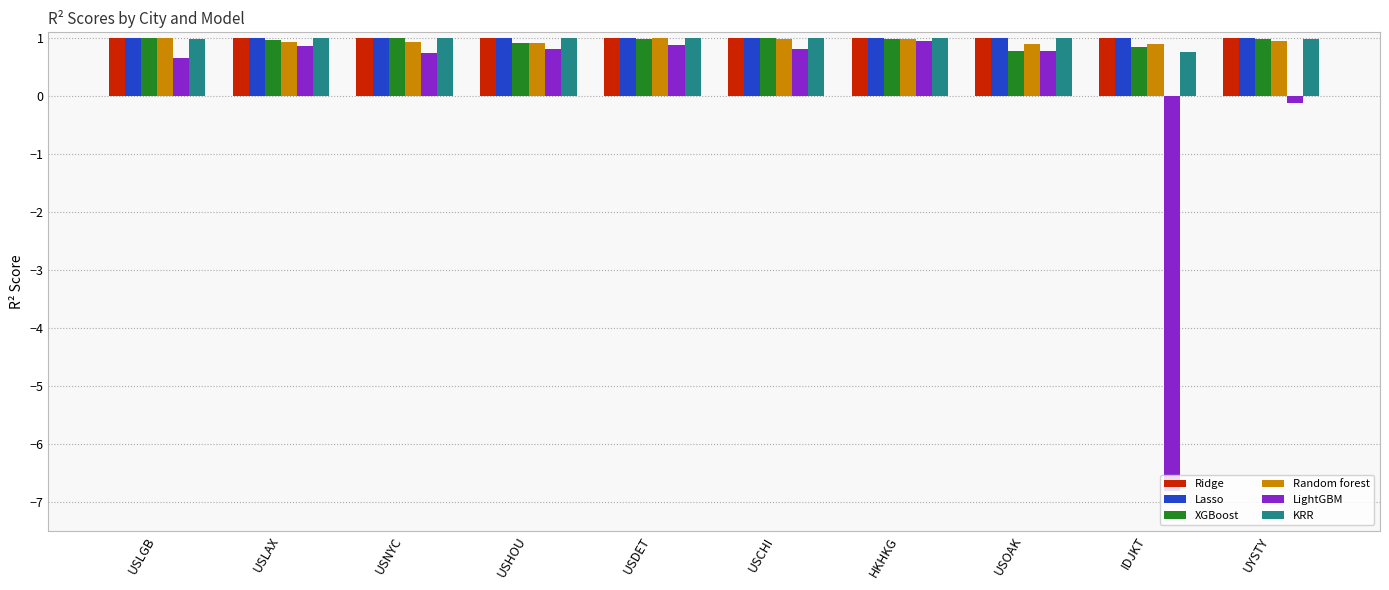

What value does the Random forest series have at USLAX?

0.9